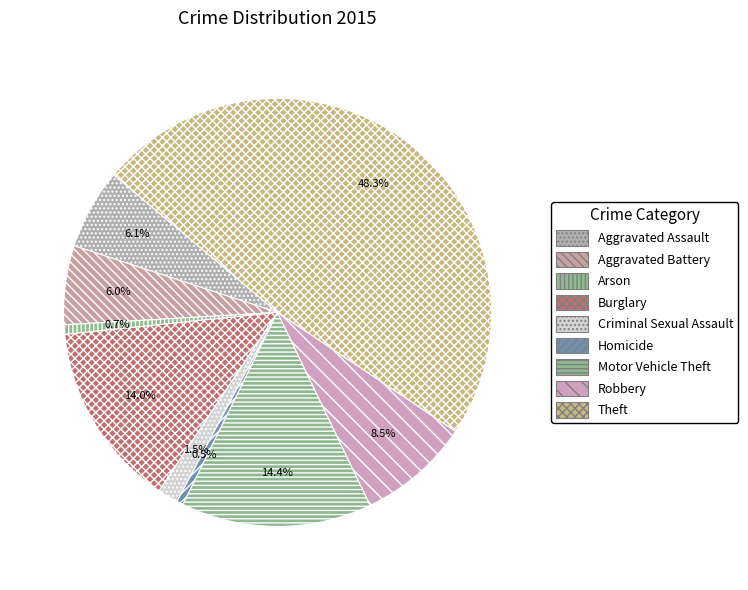

What is the largest slice in the pie chart?

Theft